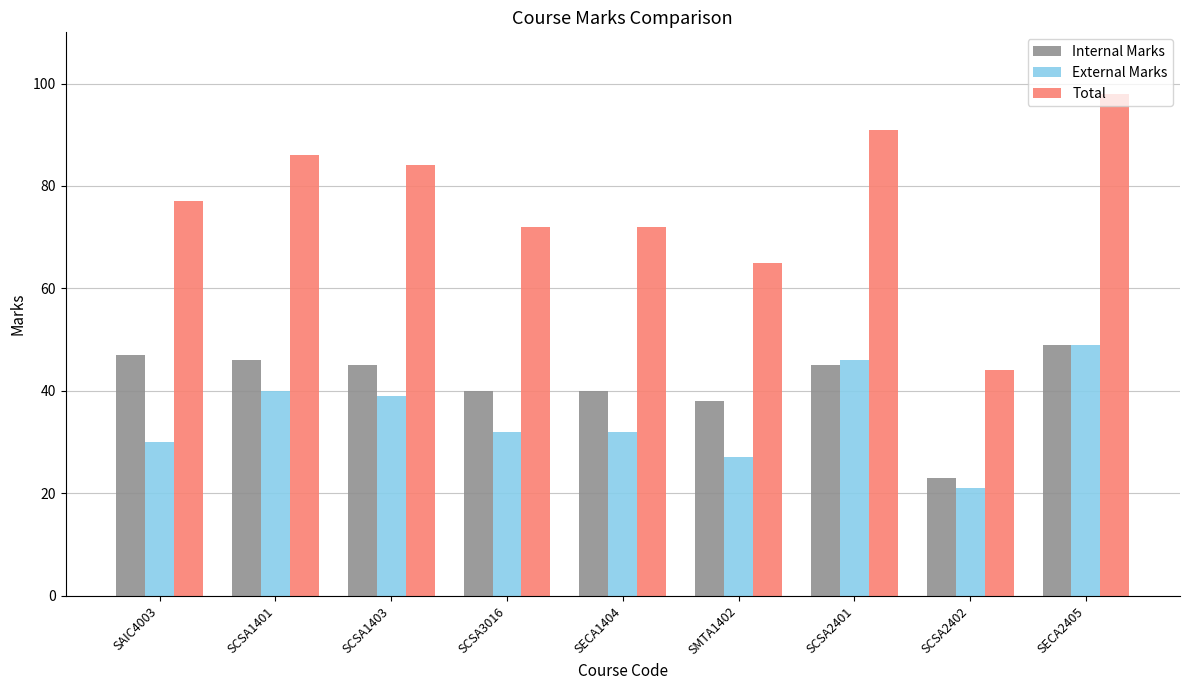

Which category has the highest value in the External Marks series?

SECA2405